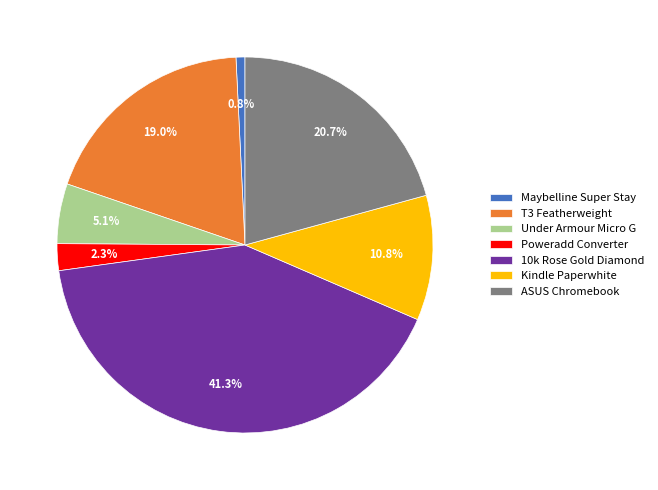

What percentage is the Poweradd Converter slice, to the nearest percent?

2%